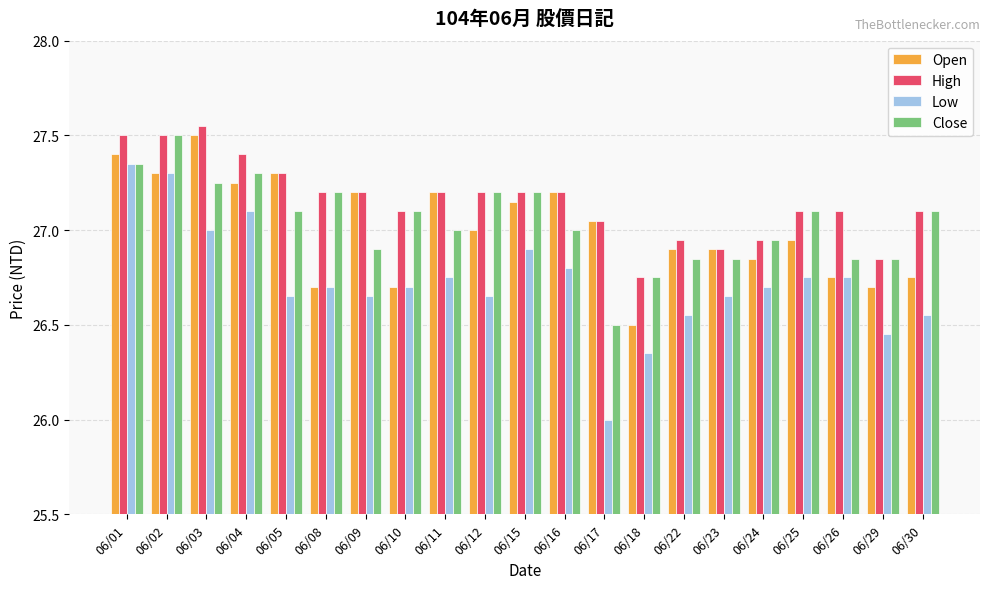

What is the total value across all series at 06/25?

107.9